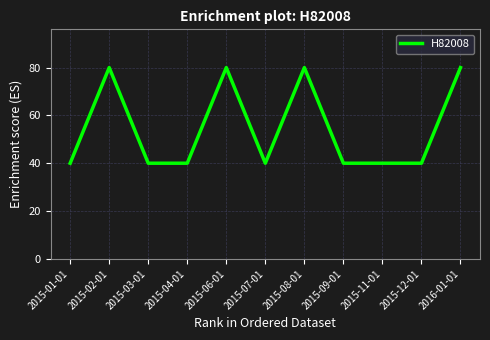

Does the chart have visible grid lines?

Yes